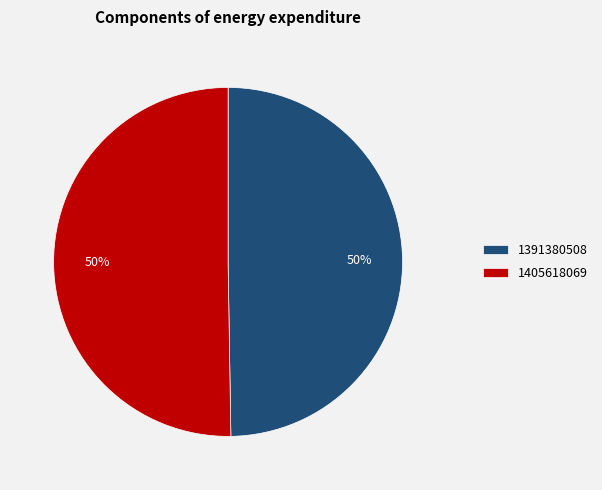

What percentage is the 1391380508 slice, to the nearest percent?

50%